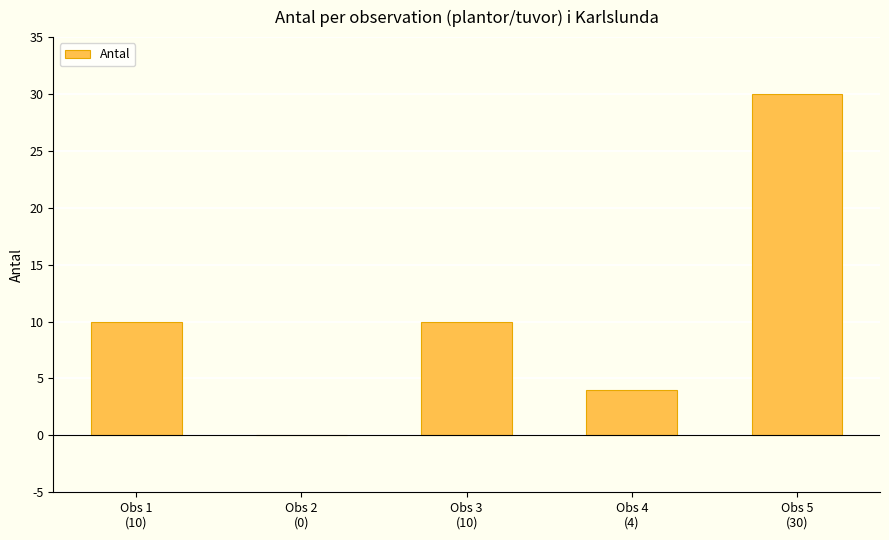

What is the average value?

11